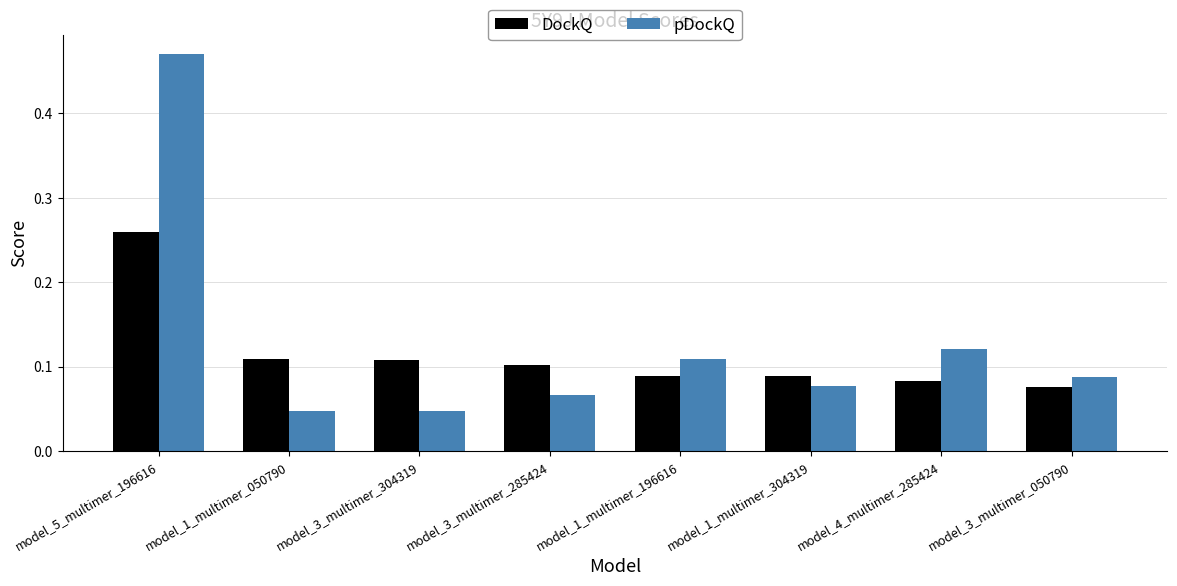

At which category is the sum across all series the highest?

model_5_multimer_196616